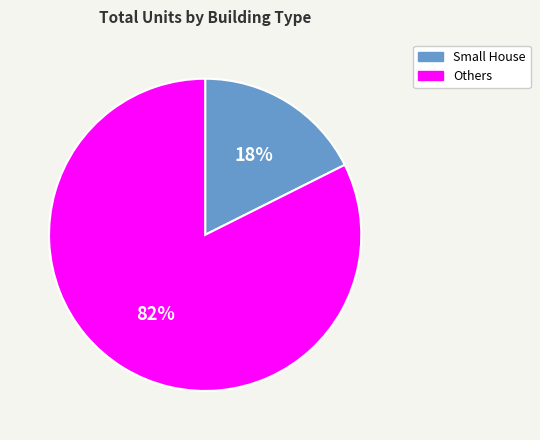

Is there a majority slice in this chart?

Yes